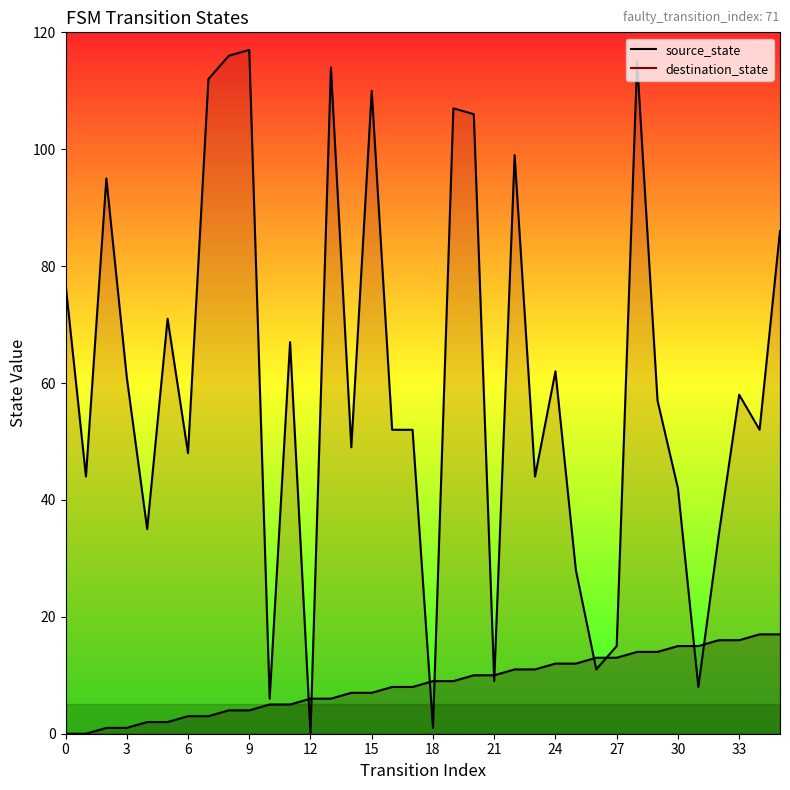

What is the difference between the second highest and minimum values in the destination_state series?

116